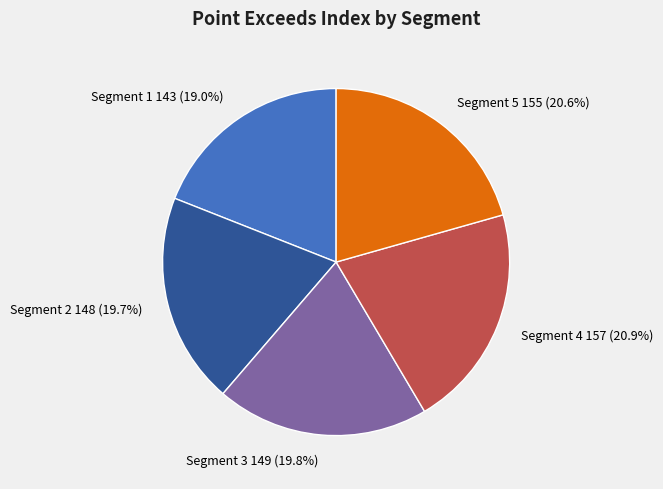

Is there a majority slice in this chart?

No